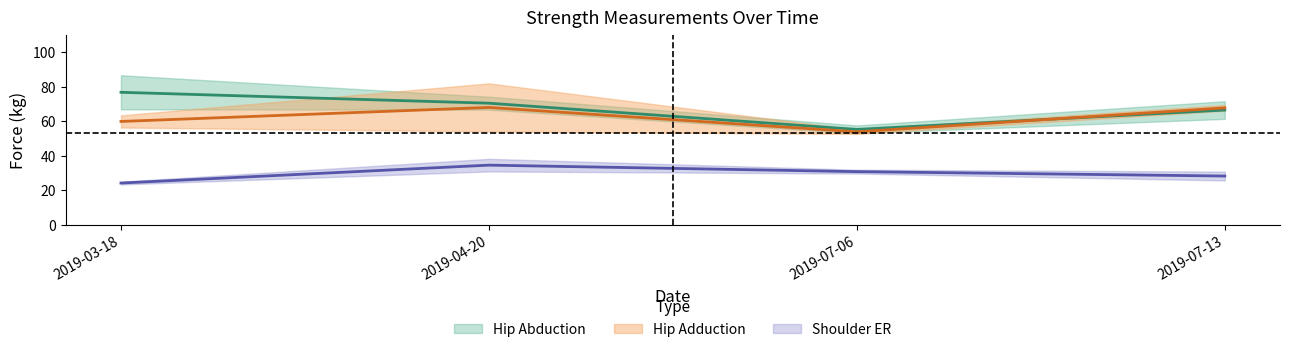

At which label is Shoulder ER Left closest to 27?

2019-07-13